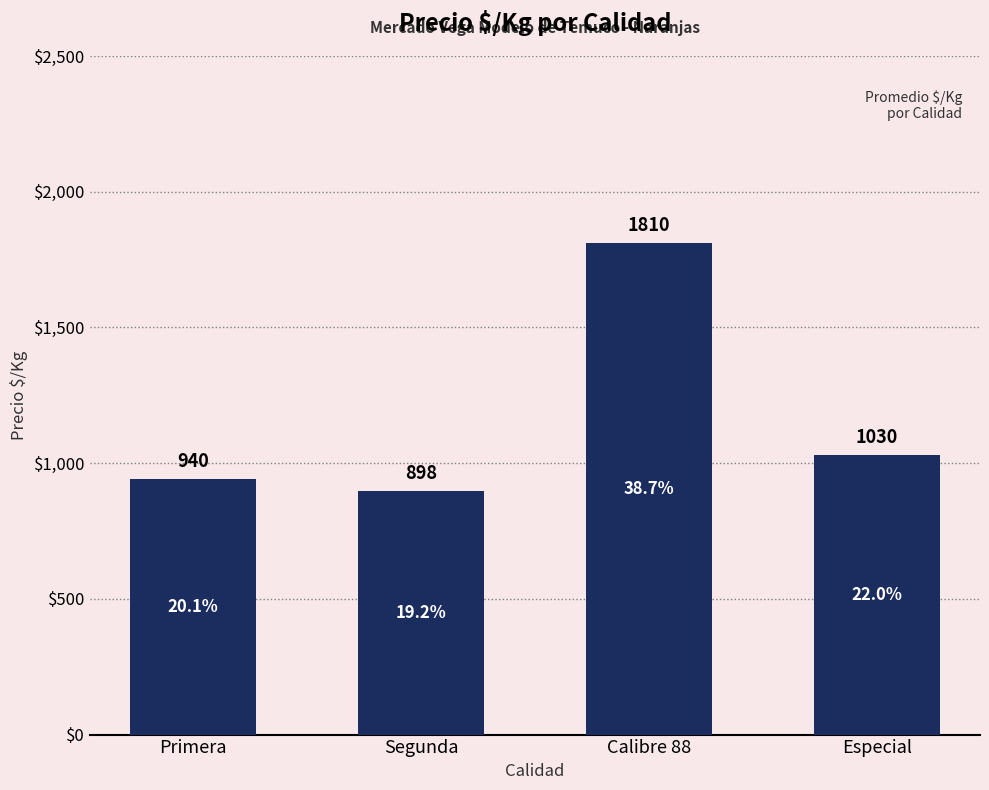

What is the label of the 3rd bar from the left?

Calibre 88